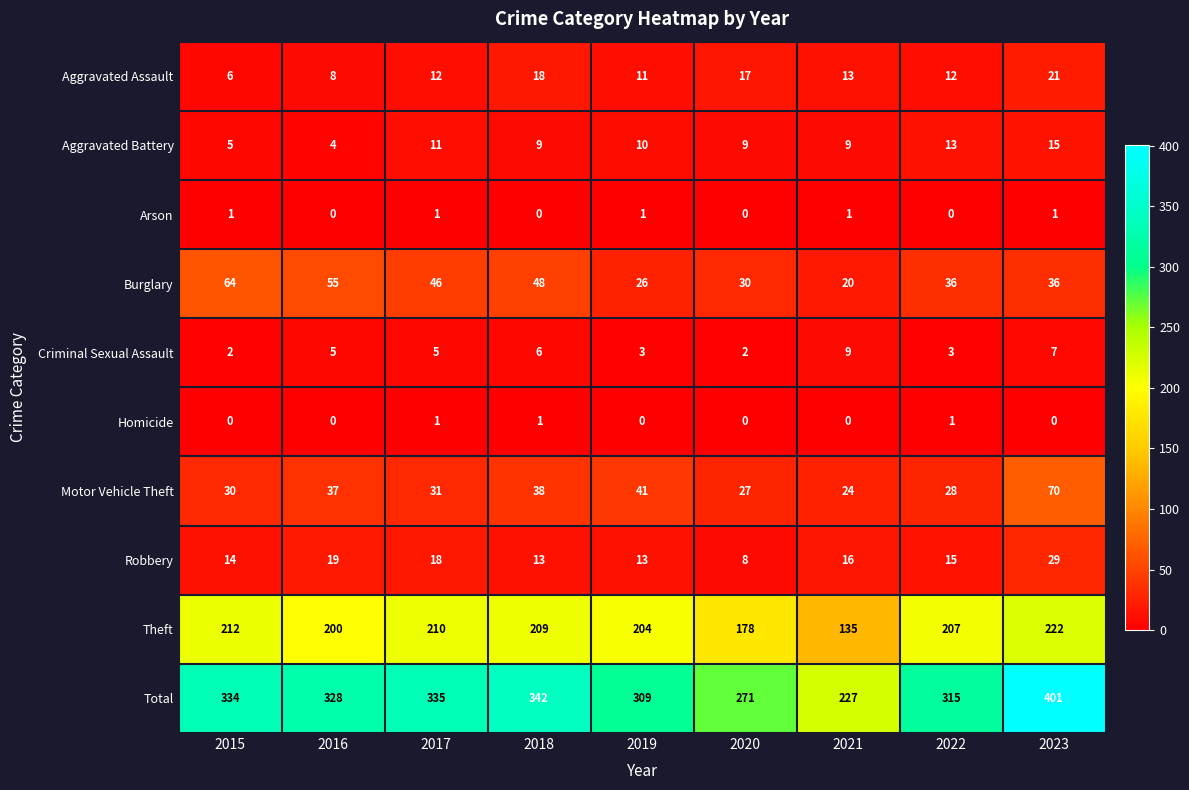

Which category has the lowest value in the Theft series?

2021